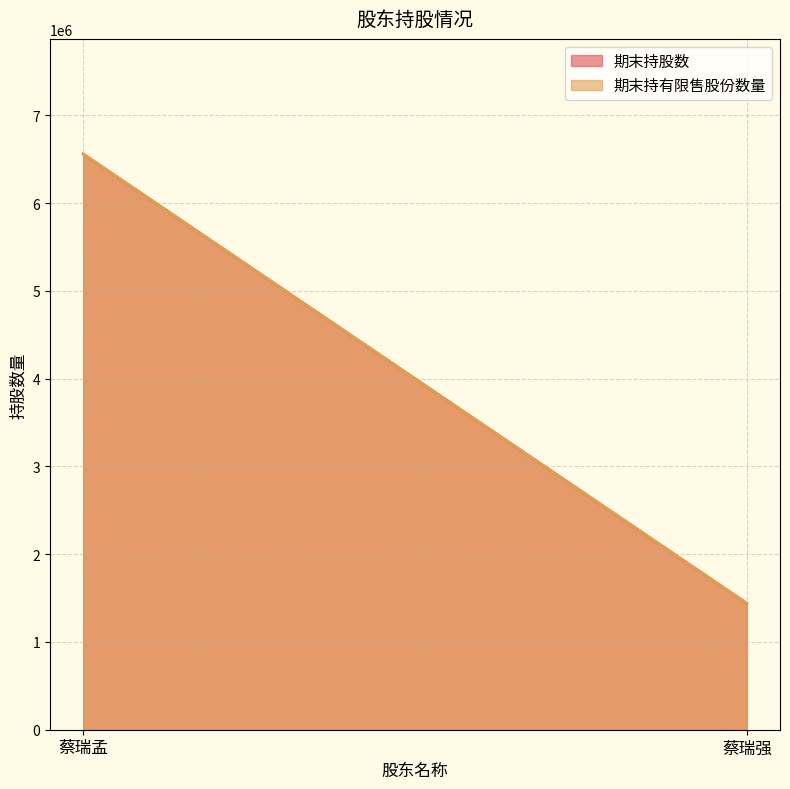

How many 期末持有限售股份数量 values are between 1440000 and 6560000?

2